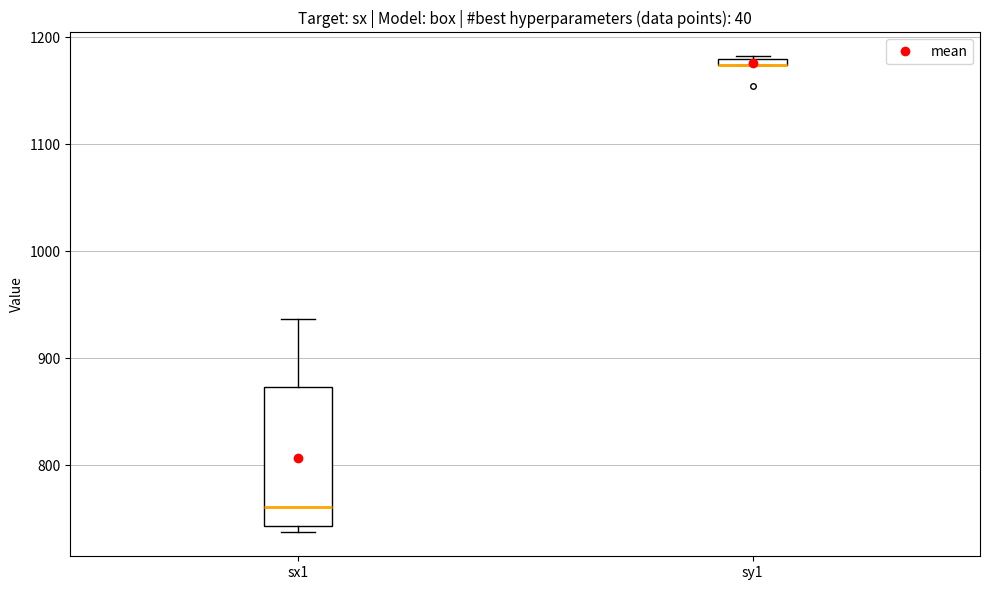

Which box is the tallest, from its lower edge to its upper edge?

sx1